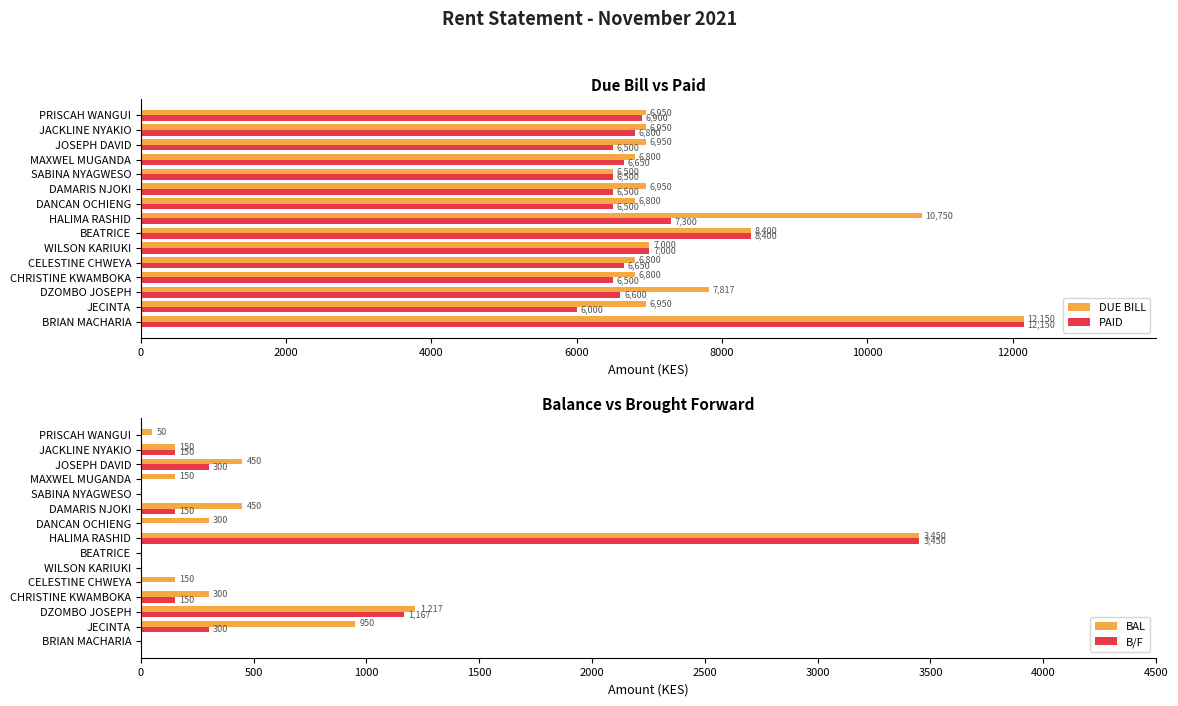

What are all the series names shown in the legend?

DUE BILL, PAID, BAL, B/F